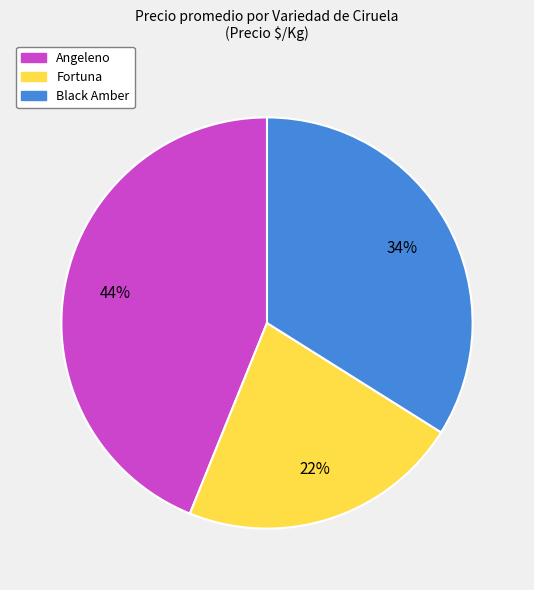

Which category has the smallest portion of the pie?

Fortuna